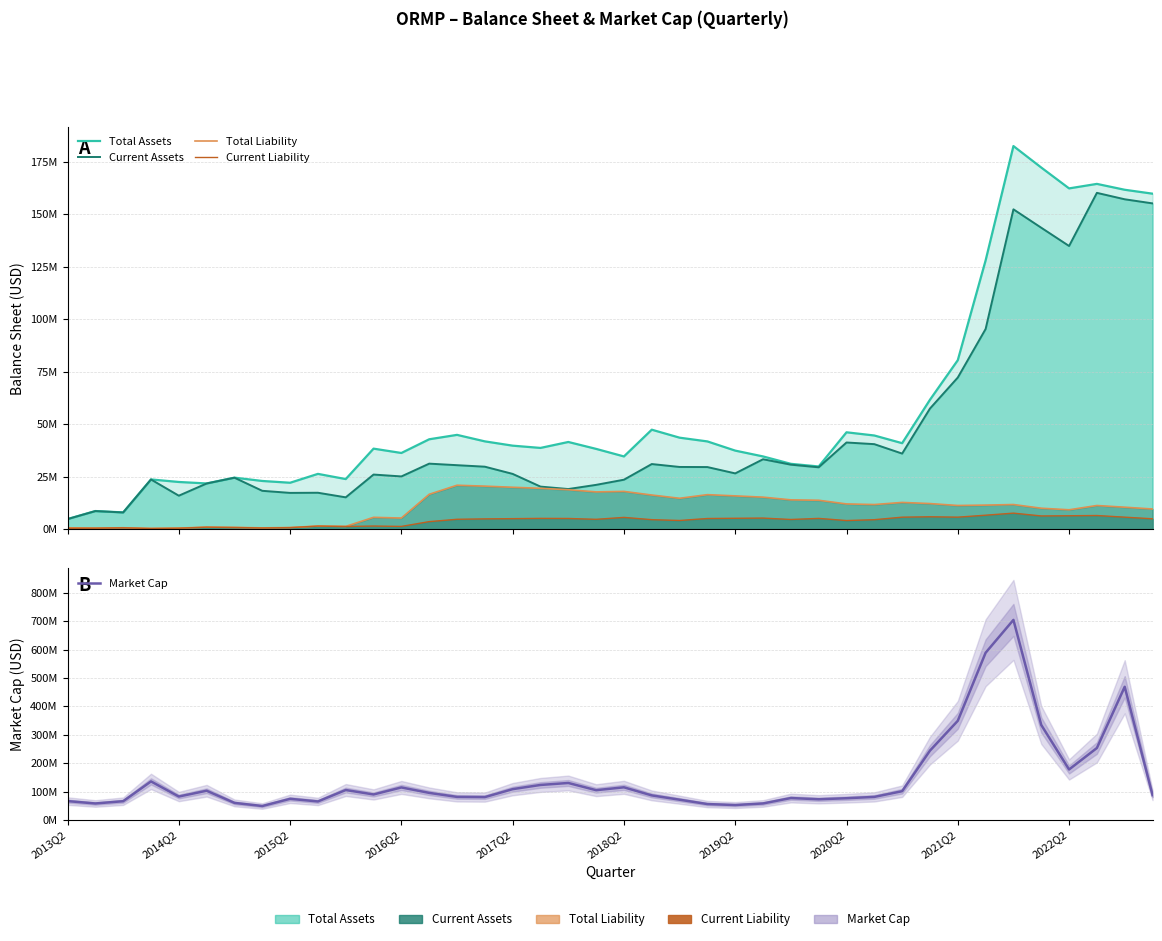

What is the value of the Total Liability point at the 19th from the left?

18803000